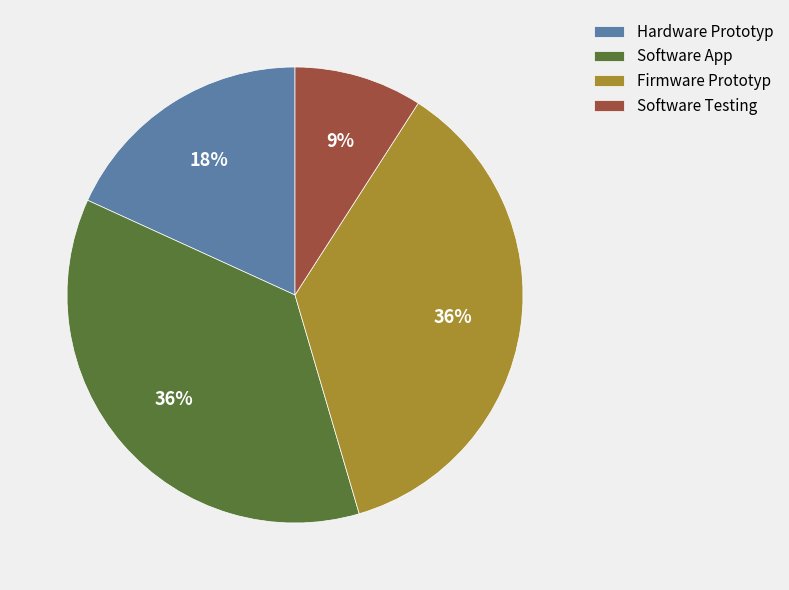

Is there a majority slice in this chart?

No